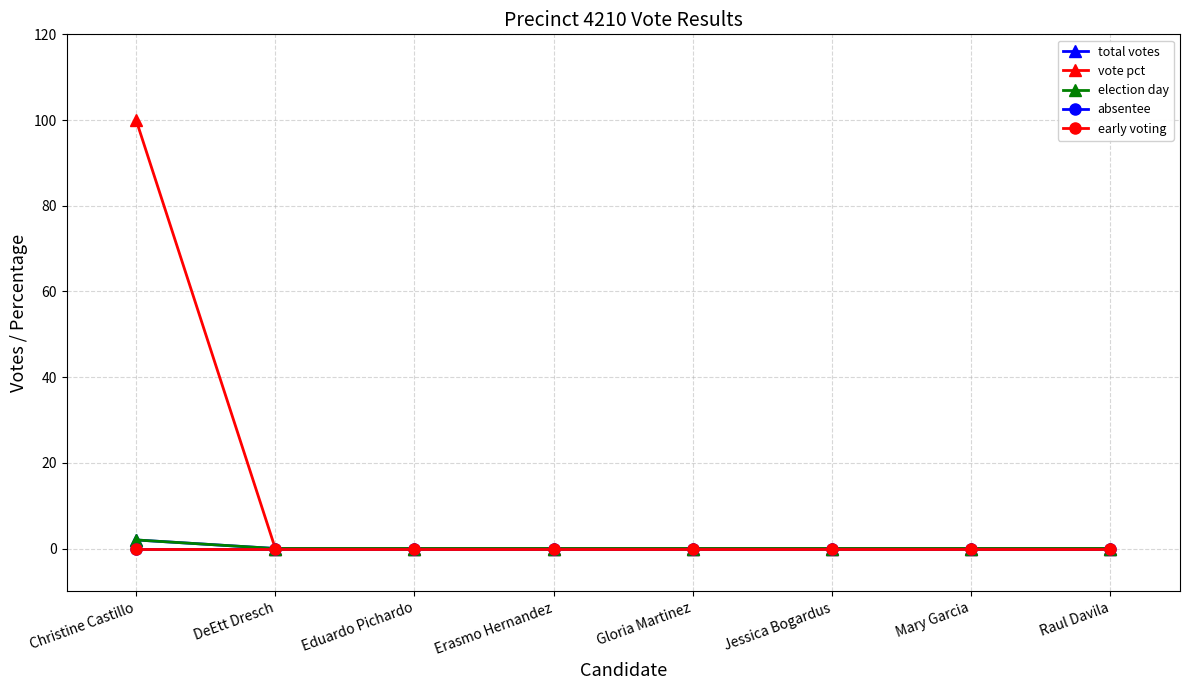

Which category has the lowest value in the early voting series?

Christine Castillo